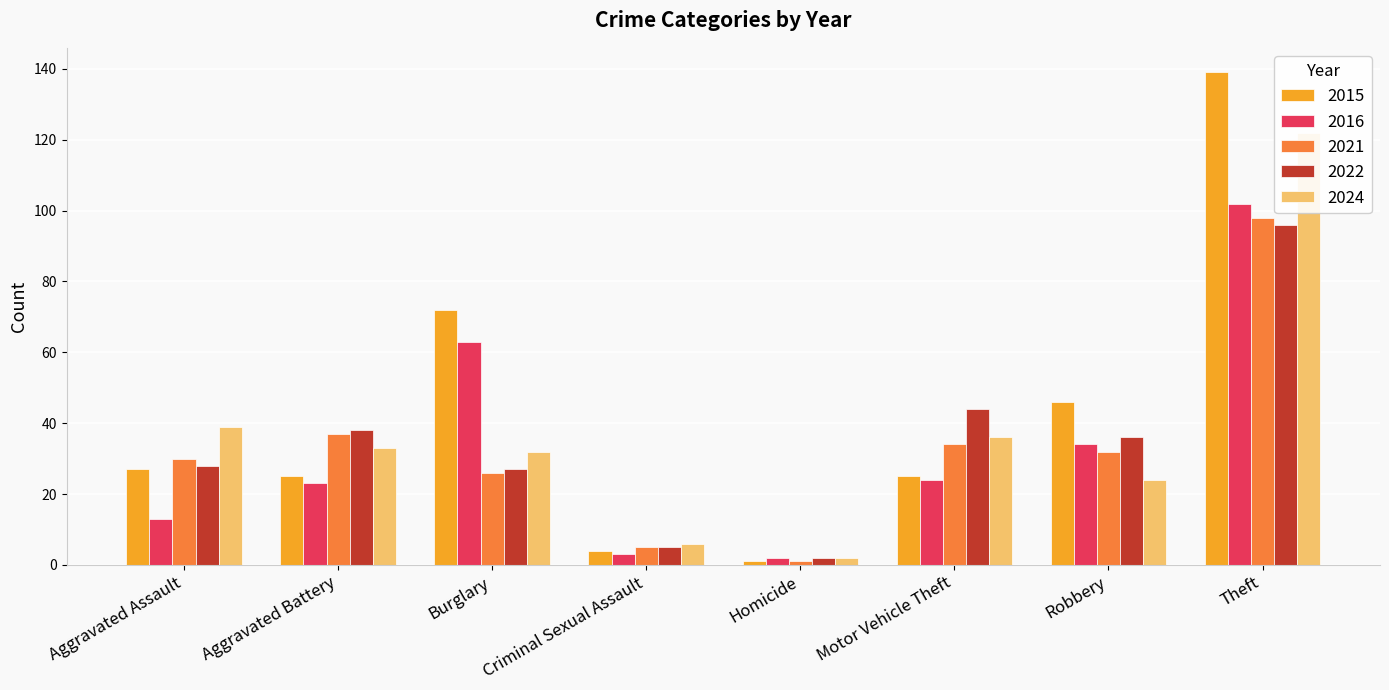

Where does the 2015 series first go above 27?

Burglary